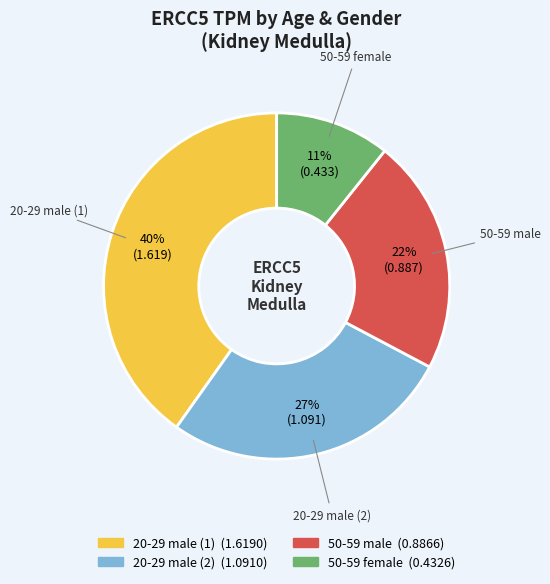

Does 50-59 male represent more than half of the total?

No